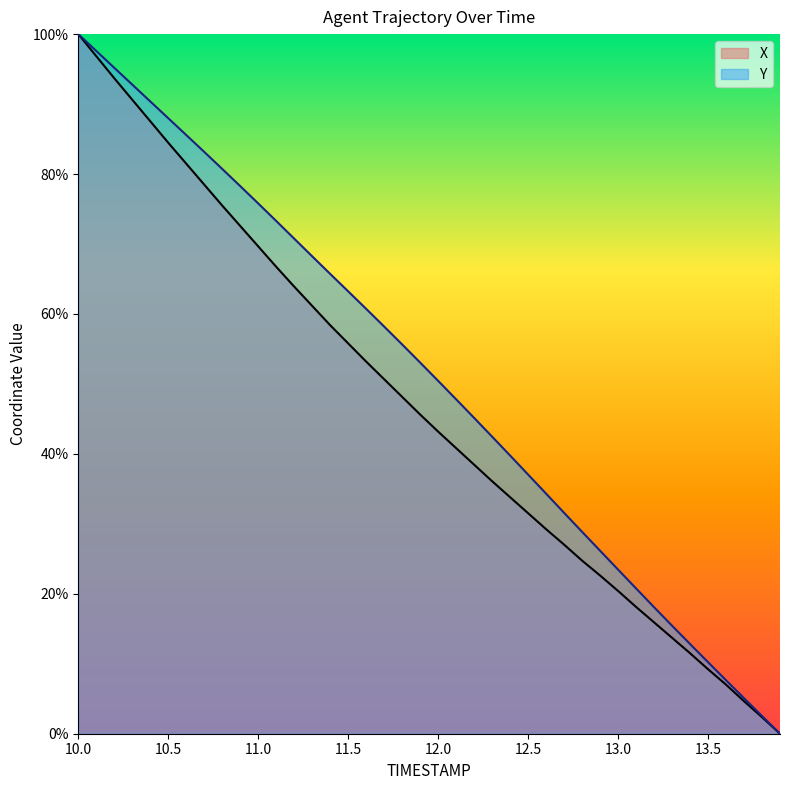

How many values in the X series are below 45?

20